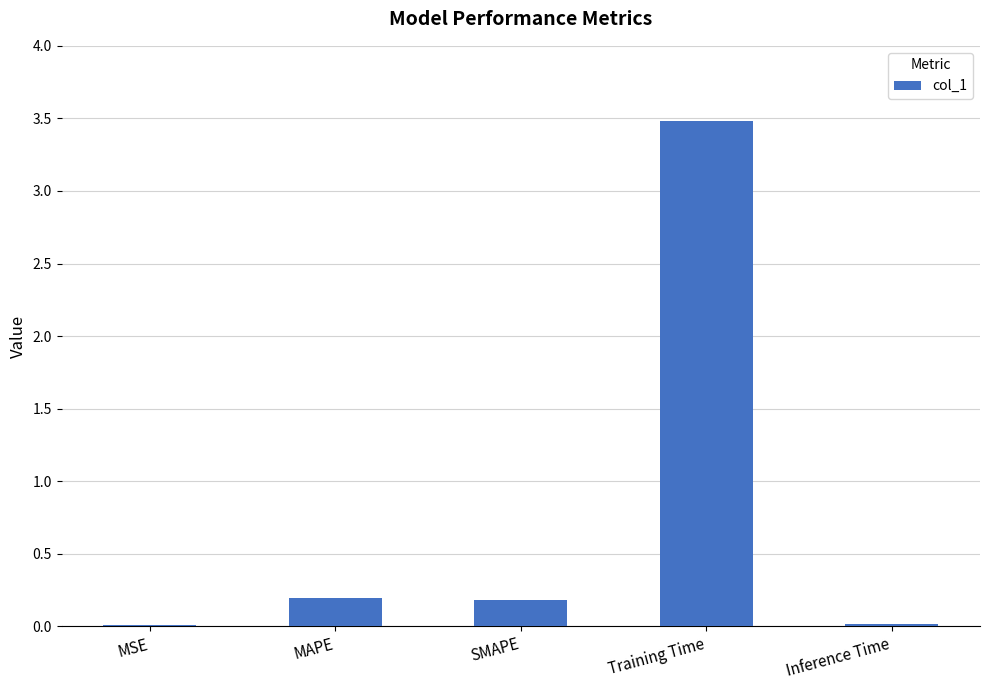

The value at Training Time is 3.5. True or false?

True